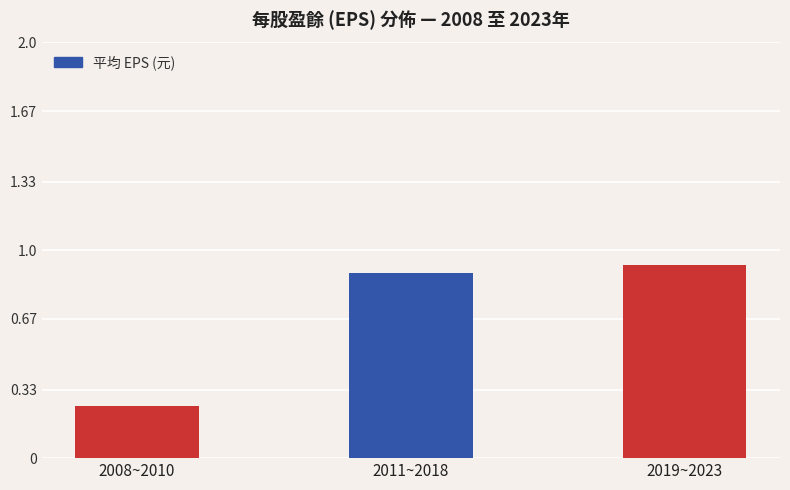

True or false: the data shows 0.9 at 2011~2018.

True